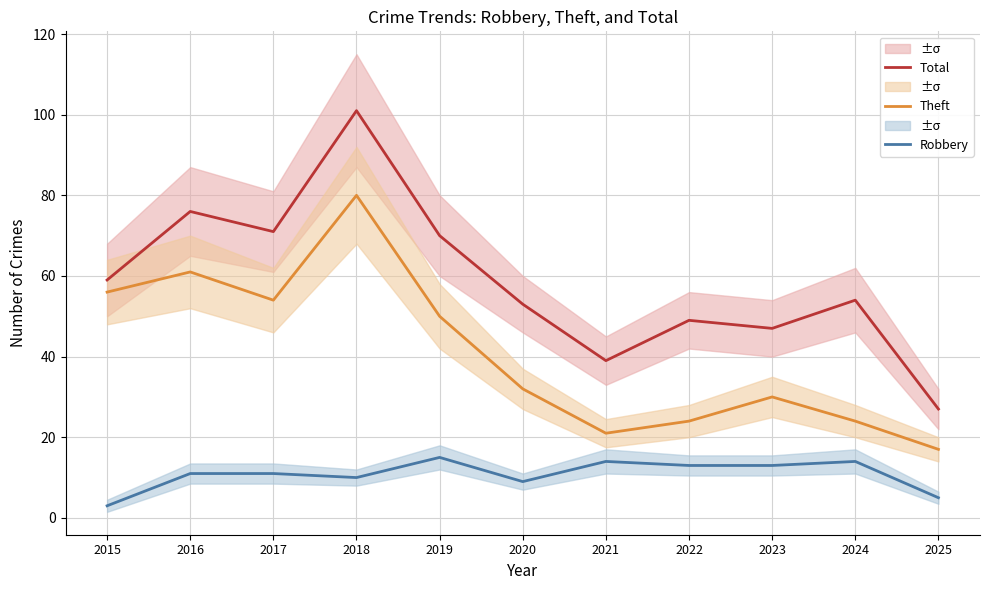

List the labels in order of Robbery value, largest first.

2019, 2021, 2024, 2022, 2023, 2016, 2017, 2018, 2020, 2025, 2015